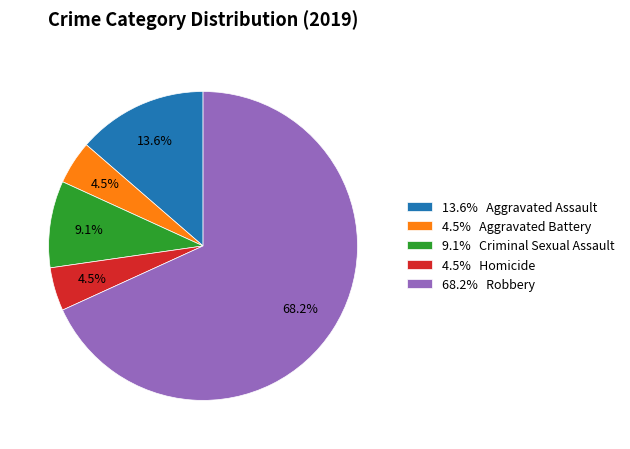

How many segments does this pie chart have?

5